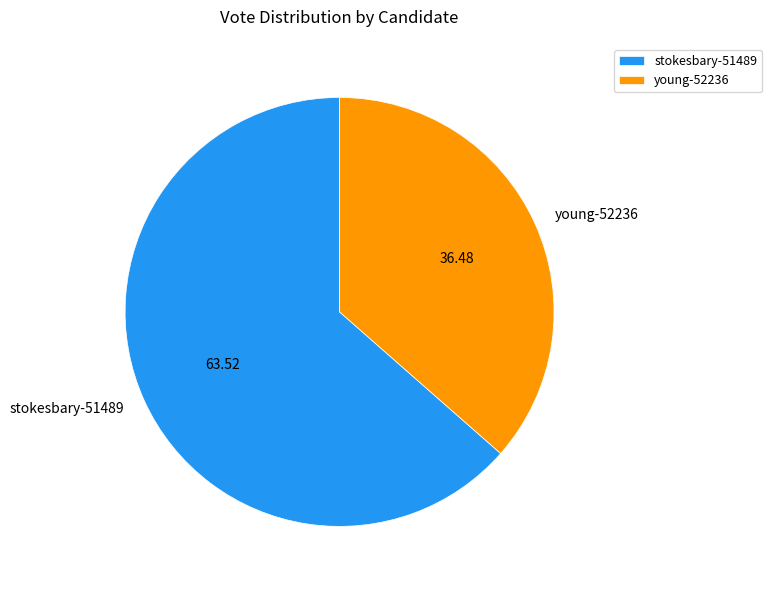

How many slices are in this pie chart?

2